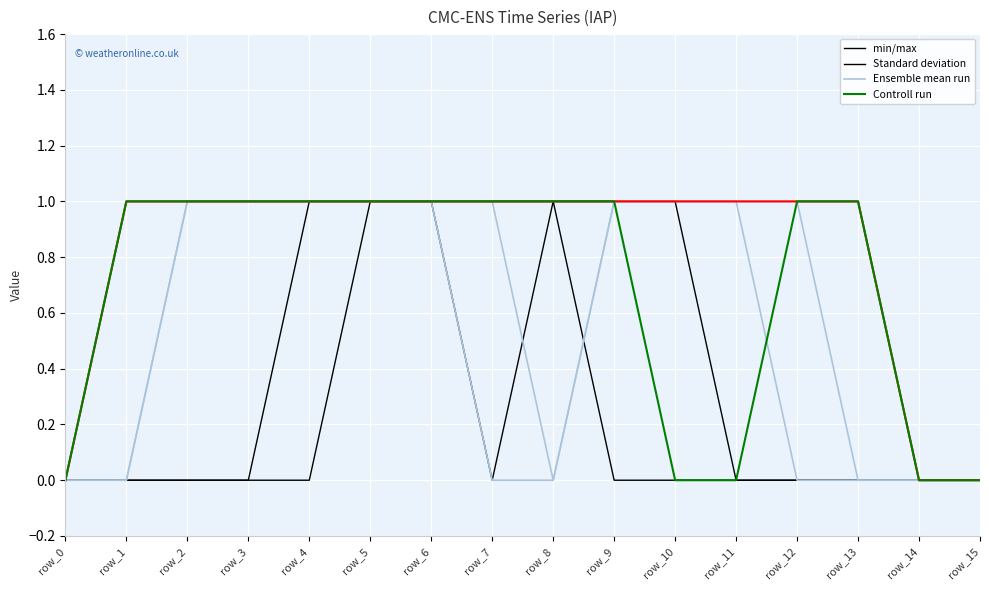

Reading left to right, list all the values displayed in this chart.

min/max: row_0=0	row_1=0	row_2=0	row_3=0	row_4=0	row_5=1	row_6=1	row_7=0	row_8=1	row_9=0	row_10=0	row_11=0	row_12=0	row_13=0	row_14=0	row_15=0
Standard deviation: row_0=0	row_1=0	row_2=0	row_3=0	row_4=1	row_5=1	row_6=1	row_7=1	row_8=1	row_9=1	row_10=1	row_11=0	row_12=0	row_13=0	row_14=0	row_15=0
Ensemble mean run: row_0=0	row_1=0	row_2=1	row_3=1	row_4=1	row_5=1	row_6=1	row_7=0	row_8=0	row_9=1	row_10=1	row_11=1	row_12=1	row_13=0	row_14=0	row_15=0
Controll run: row_0=0	row_1=1	row_2=1	row_3=1	row_4=1	row_5=1	row_6=1	row_7=1	row_8=1	row_9=1	row_10=0	row_11=0	row_12=1	row_13=1	row_14=0	row_15=0